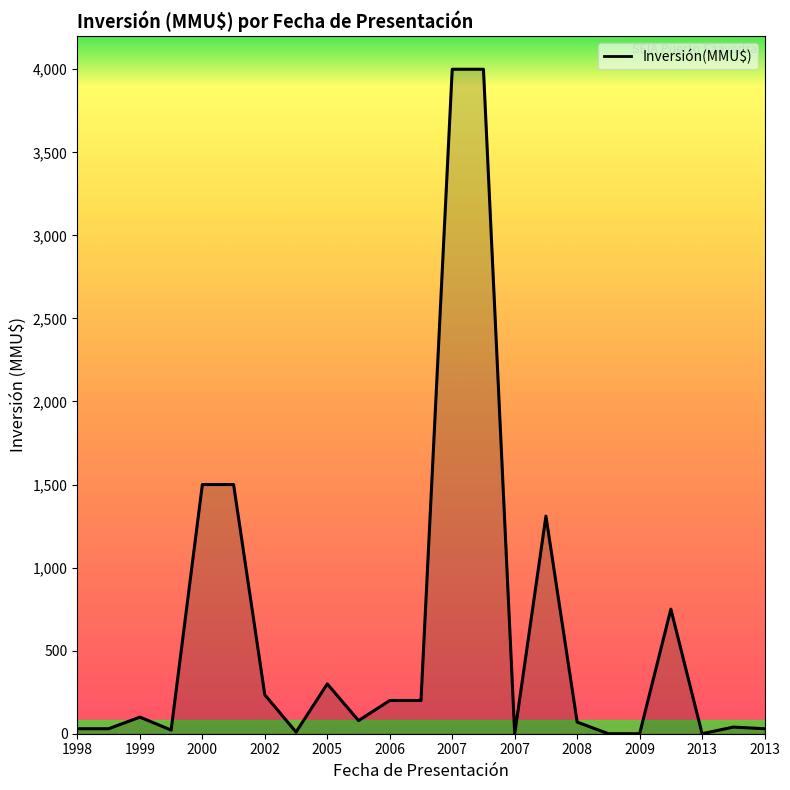

What is the greatest value displayed?

4000